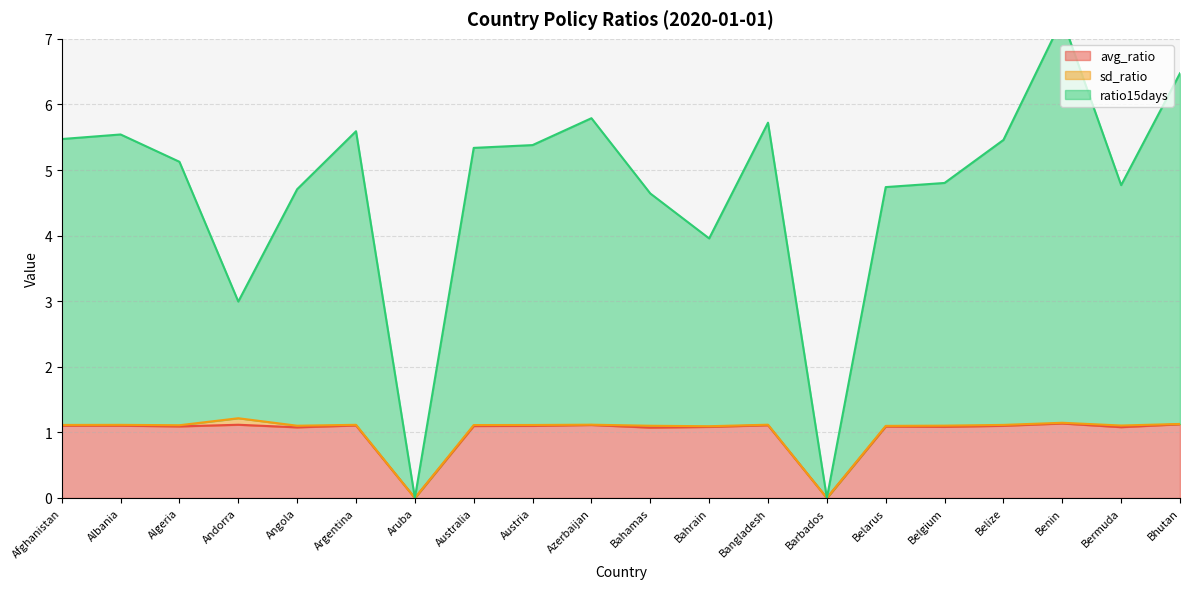

Which category has the highest value in the avg_ratio series?

Benin